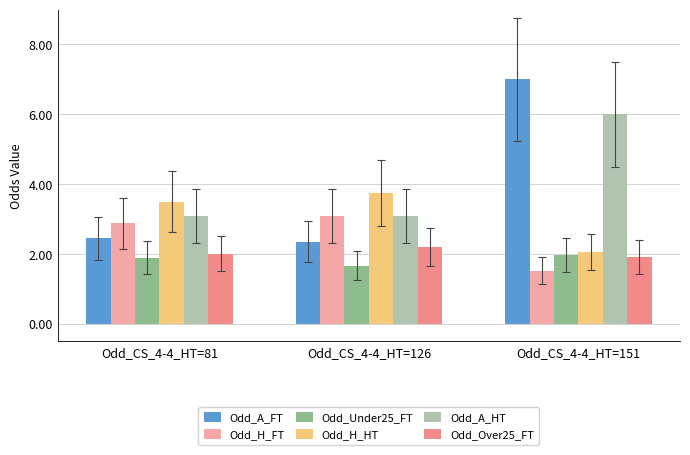

Is the value of Odd_H_FT at Odd_CS_4-4_HT=81 greater than the value of Odd_Under25_FT at Odd_CS_4-4_HT=126?

Yes